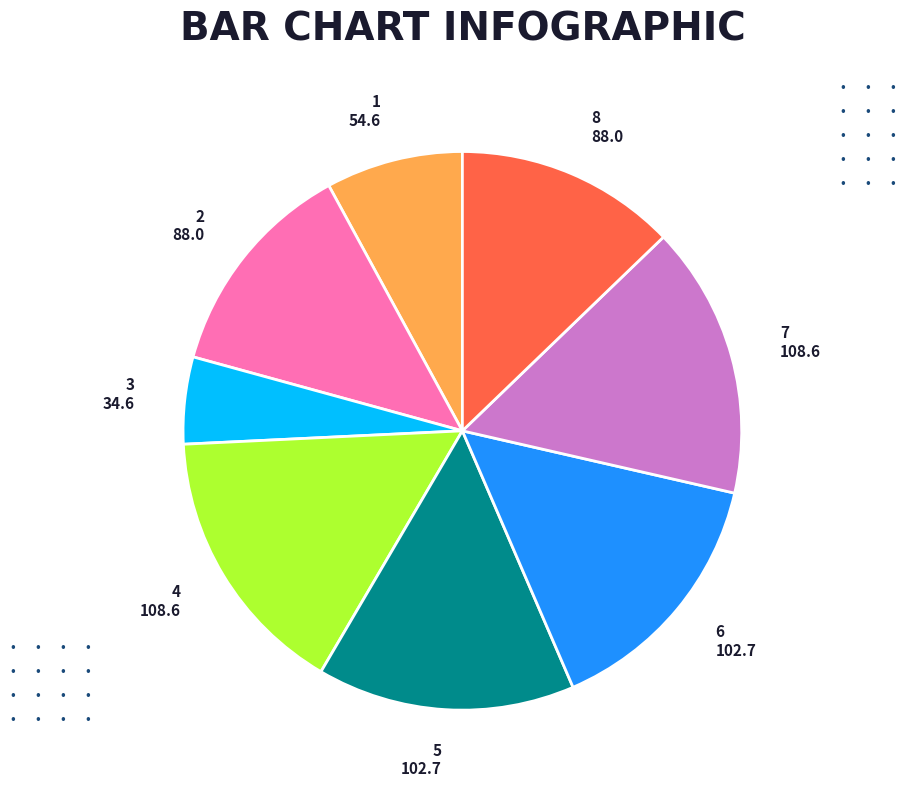

How many slices are in this pie chart?

8